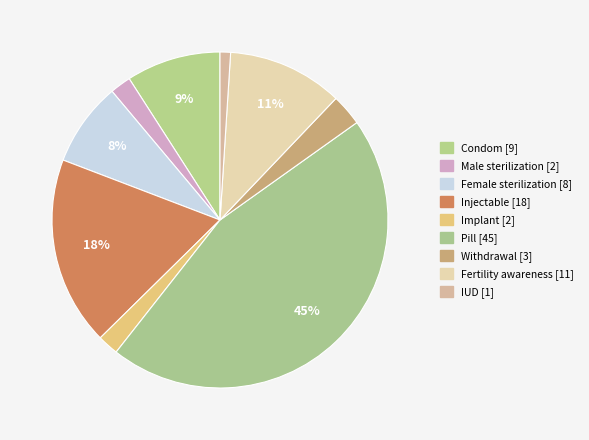

To the nearest percent, what is the combined percentage of Female sterilization and Implant?

10%